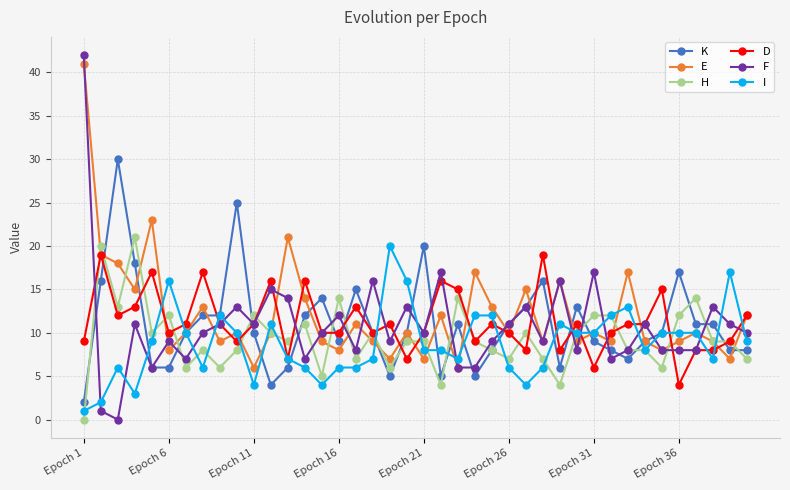

Which series has the widest spread of values?

F